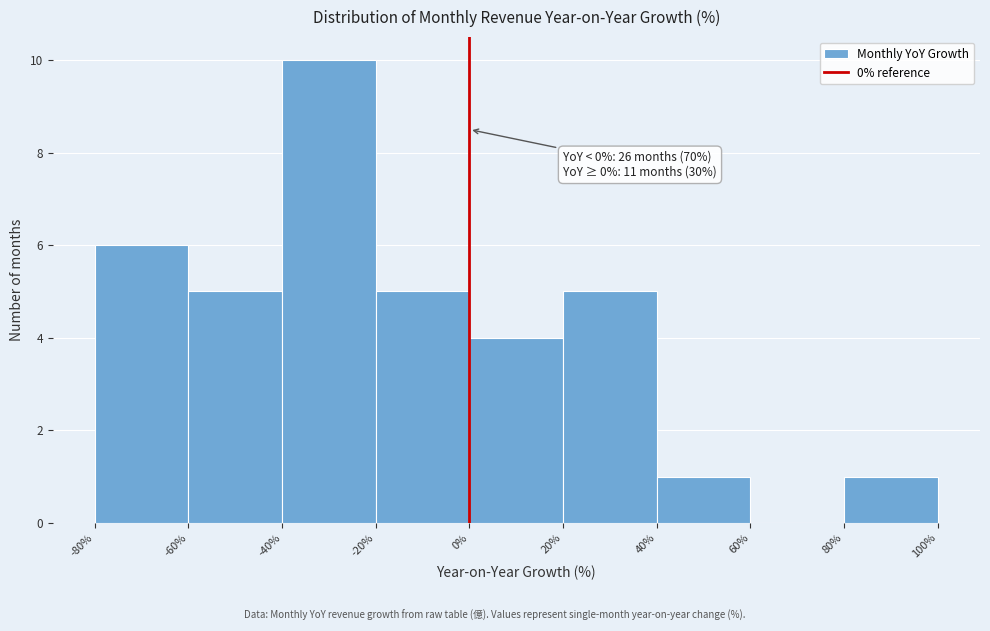

Over which range of the x-axis is the bar tallest?

-40% to -20%